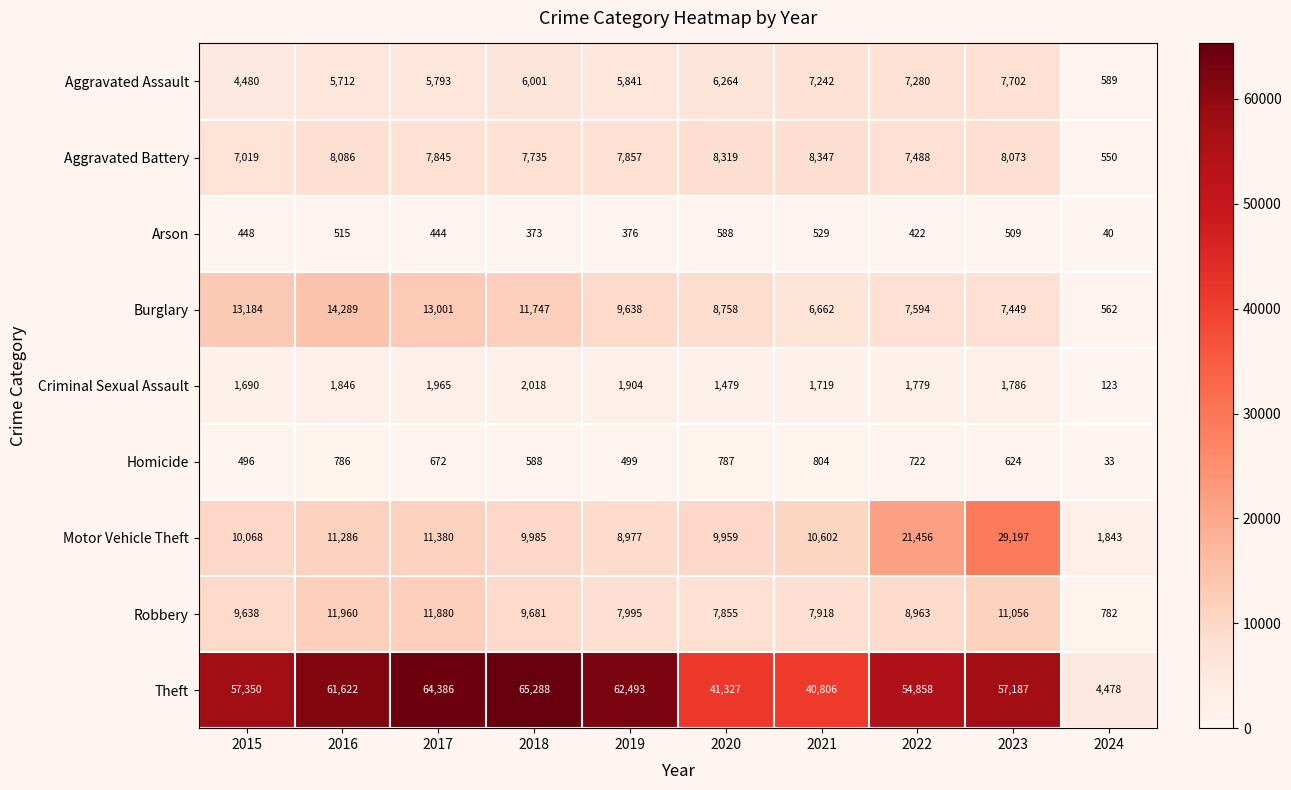

What is the sum of all Aggravated Battery values?

71319